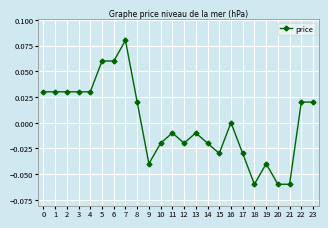

True or false: there are more than 1 points higher than both neighbors.

True